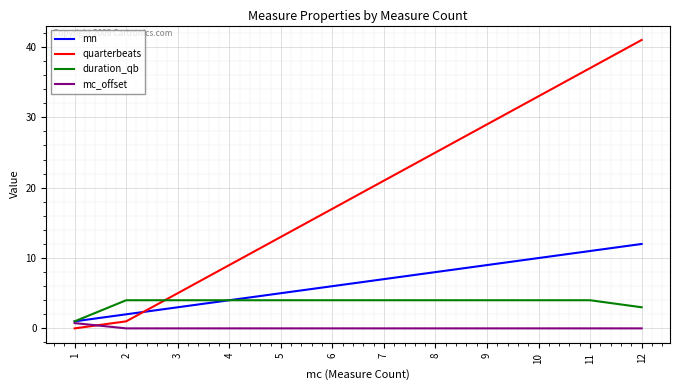

True or false: quarterbeats has a value of 20.8 at 10.

False